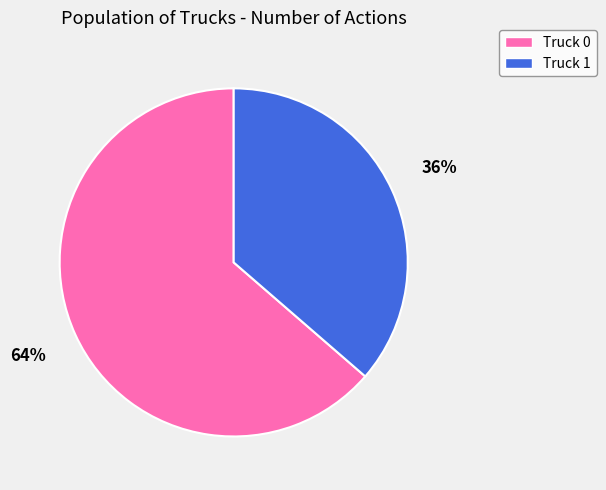

Which has a higher value, Truck 0 or Truck 1?

Truck 0